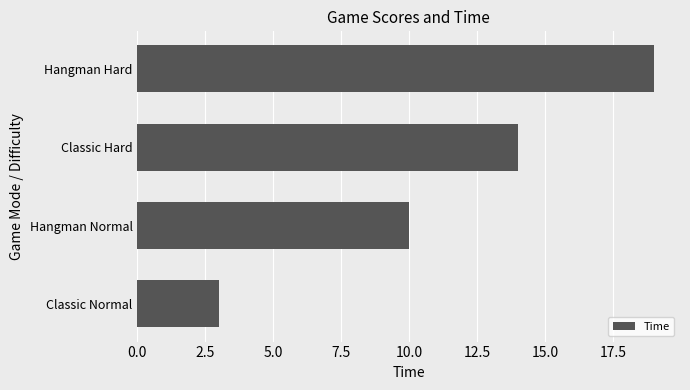

True or false: the data shows 10 at Hangman Normal.

True